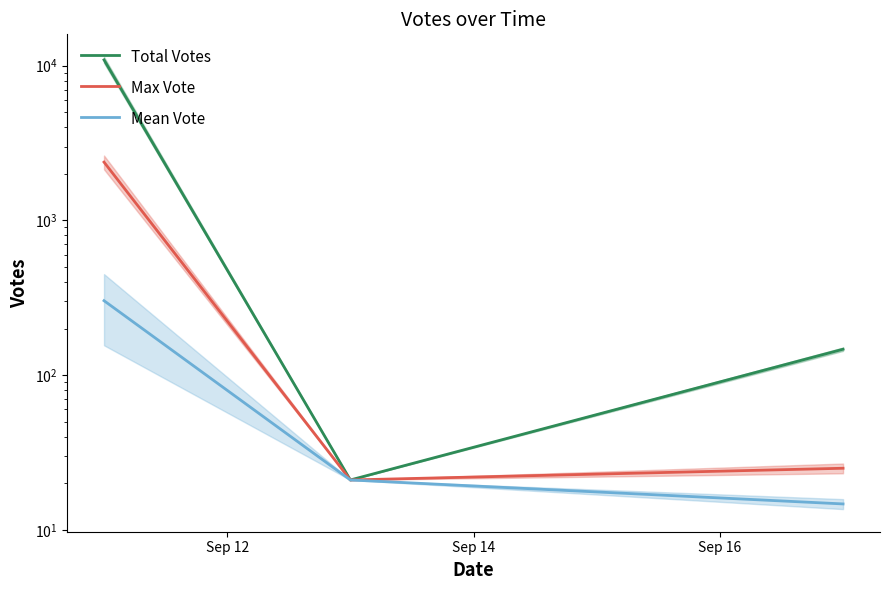

How many data points in Max Vote are less than 25?

1